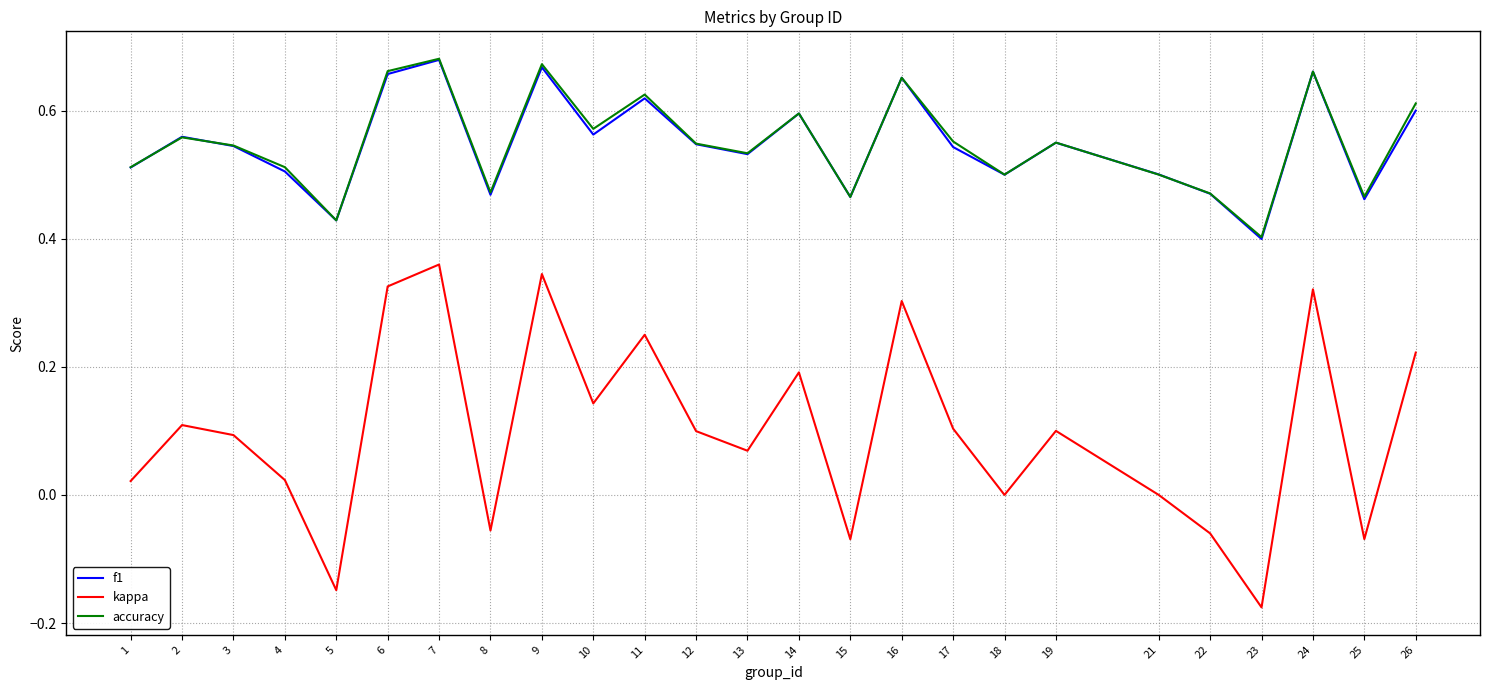

How many lines are shown in the chart?

3